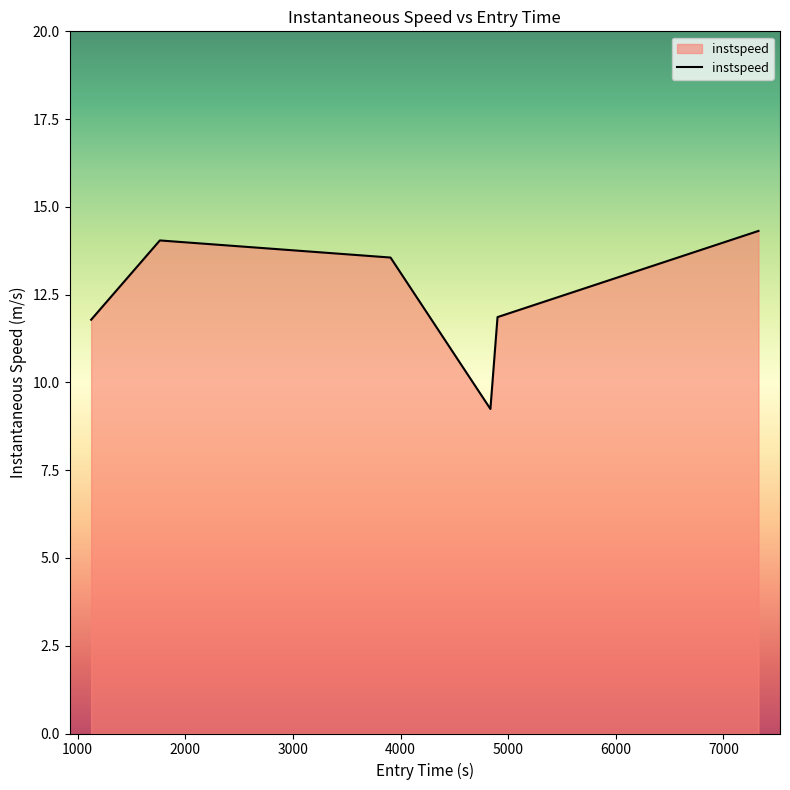

What is the smallest value displayed?

9.2